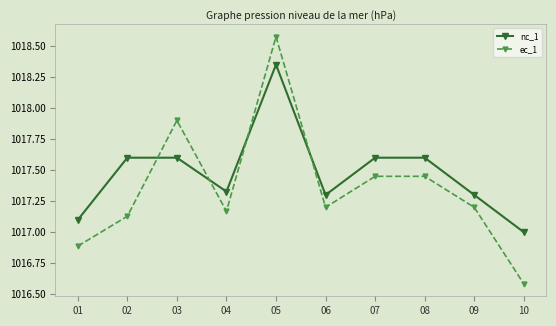

What is the average value of the ec_1 series?

1017.4